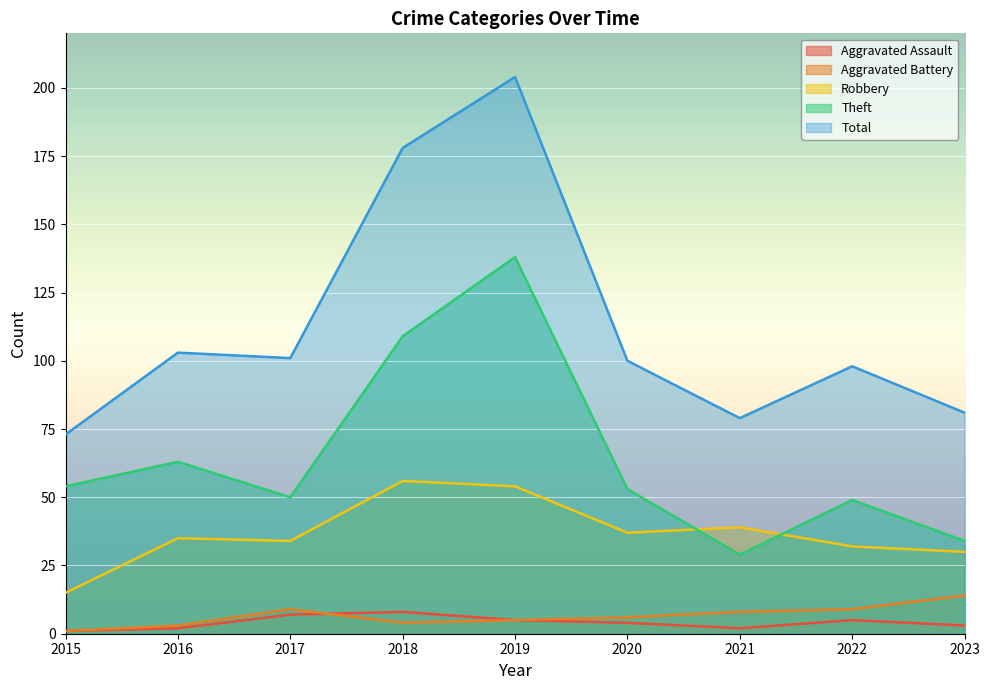

What are all the series names shown in the legend?

Aggravated Assault, Aggravated Battery, Robbery, Theft, Total